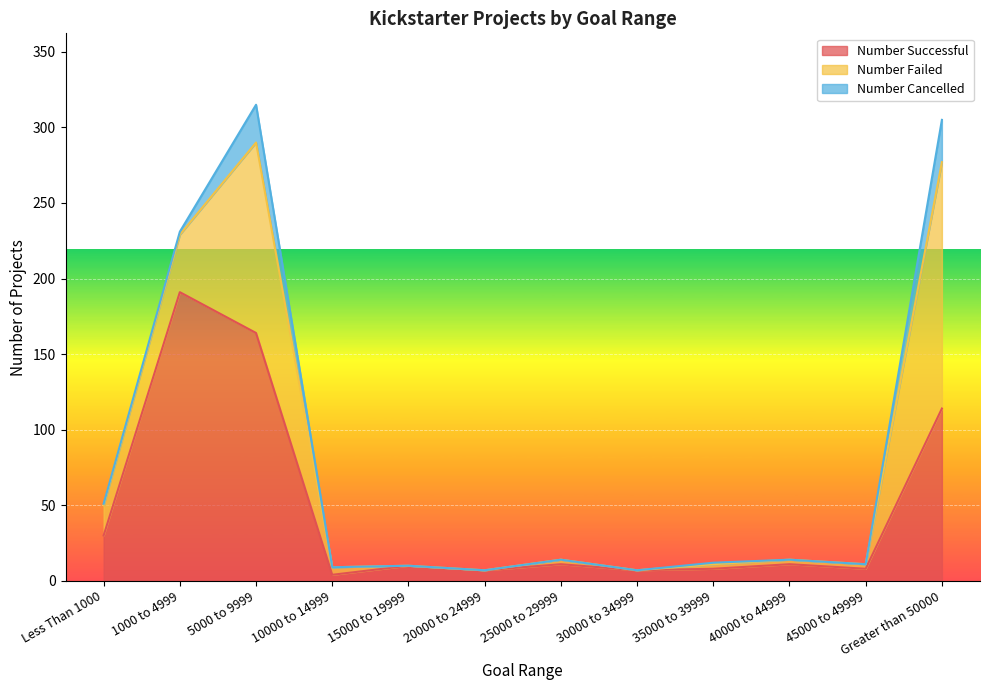

Between 10000 to 14999 and 40000 to 44999, which is larger?

40000 to 44999